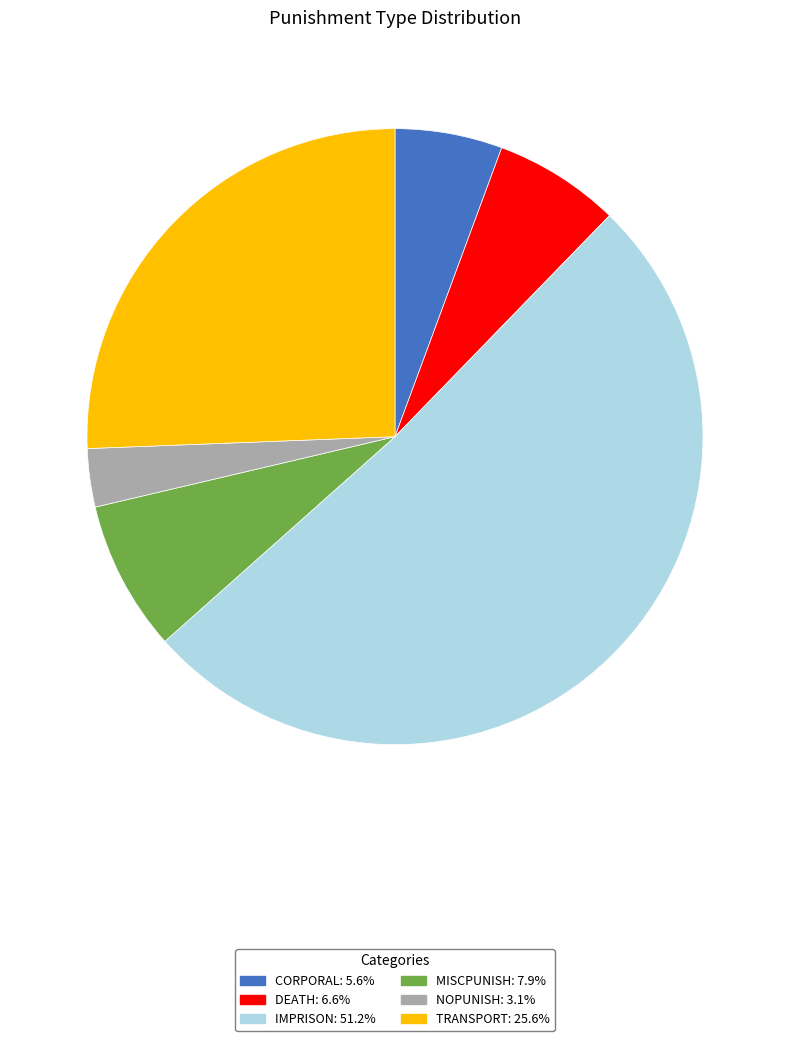

Does any single category account for the majority?

Yes